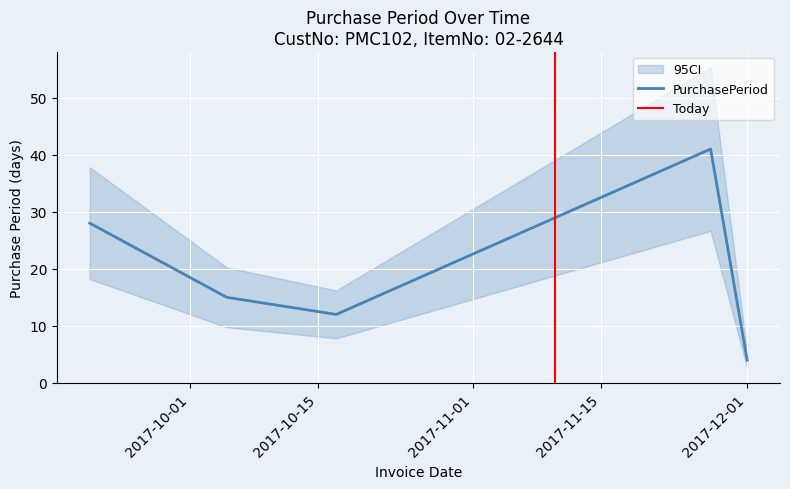

List the labels in order of value, smallest first.

2017-12-01, 2017-10-17, 2017-10-05, 2017-09-20, 2017-11-27